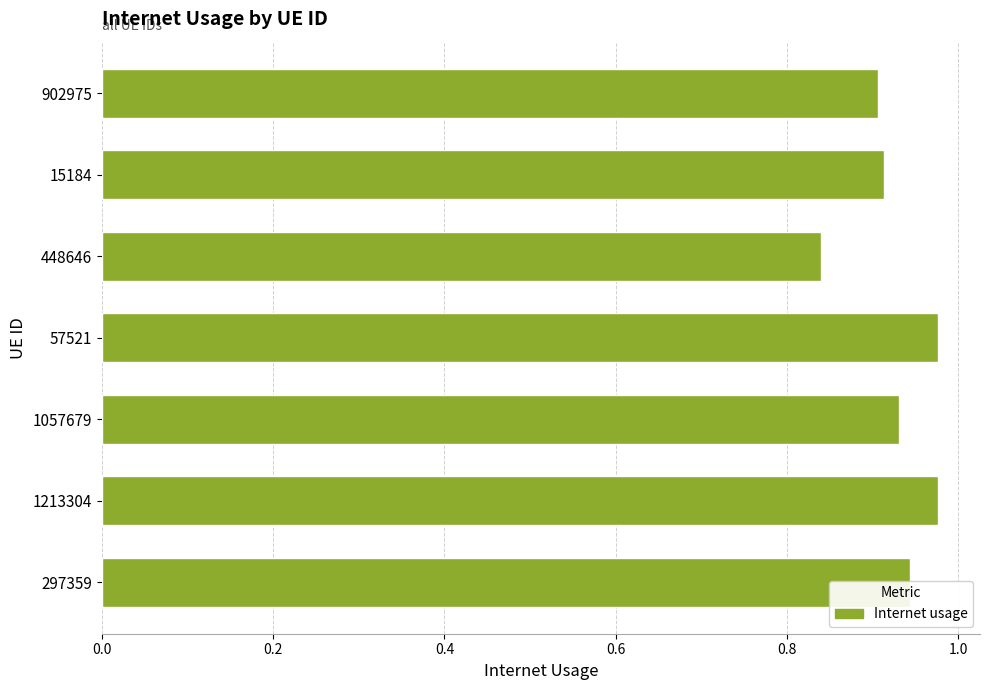

What is the sum of all values?

6.5